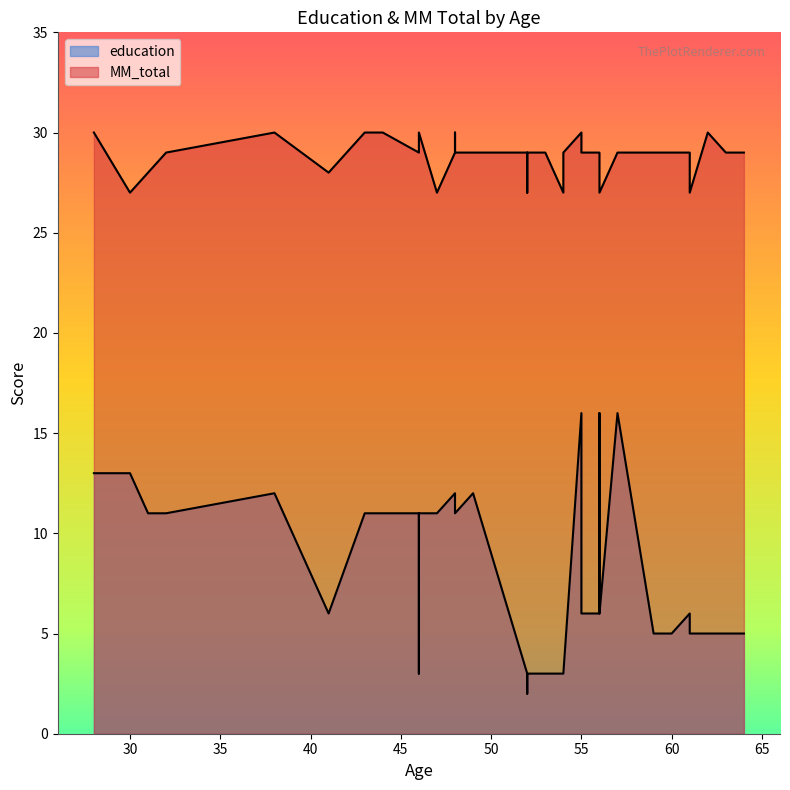

Which series has the largest total across all categories?

MM_total